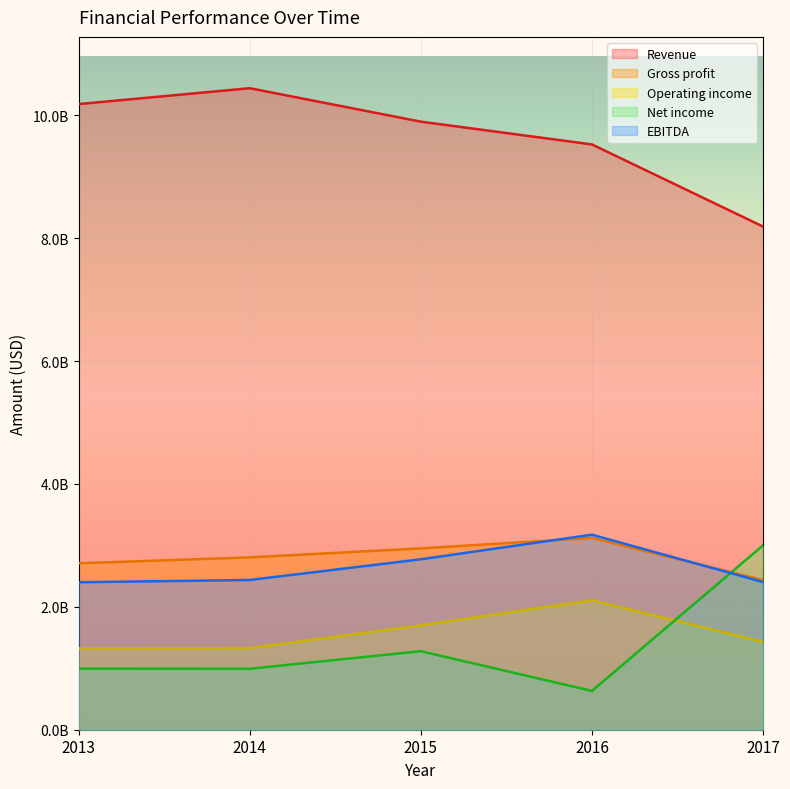

How many data points in Gross profit are above 2804400000?

2